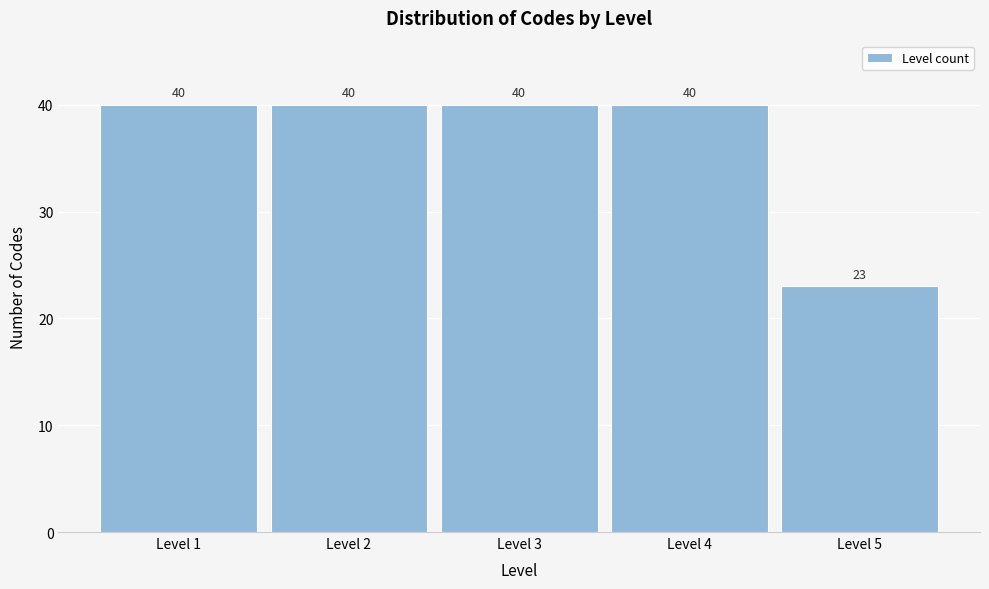

Reading left to right, list all the values displayed in this chart.

Level 1=40	Level 2=40	Level 3=40	Level 4=40	Level 5=23